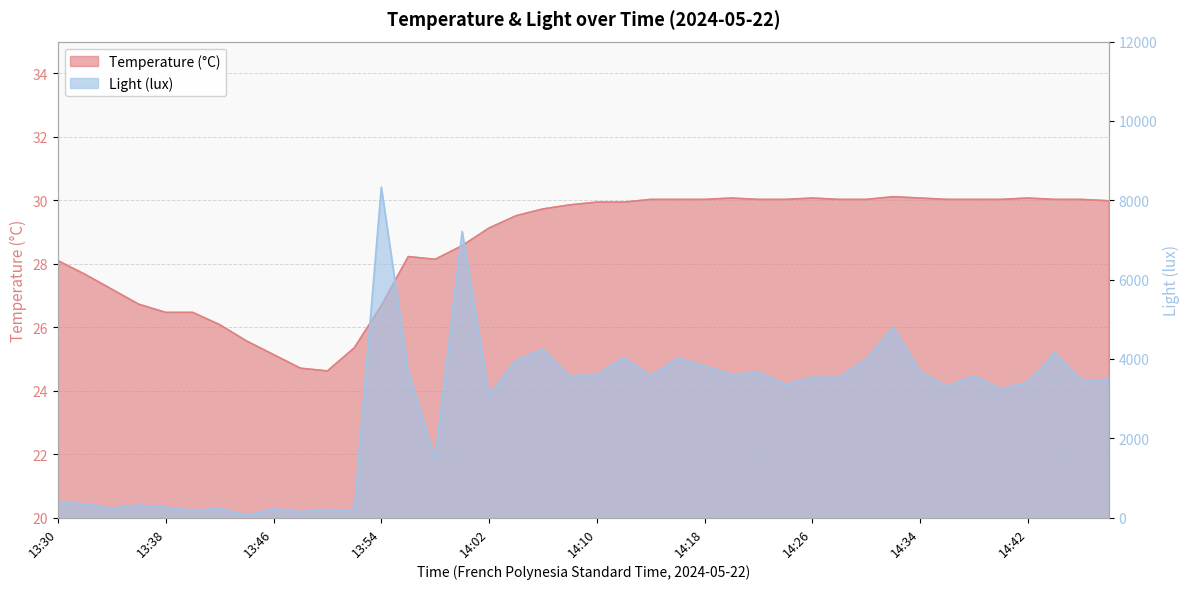

What is the spread (max minus min) of values at 13:52?

150.7